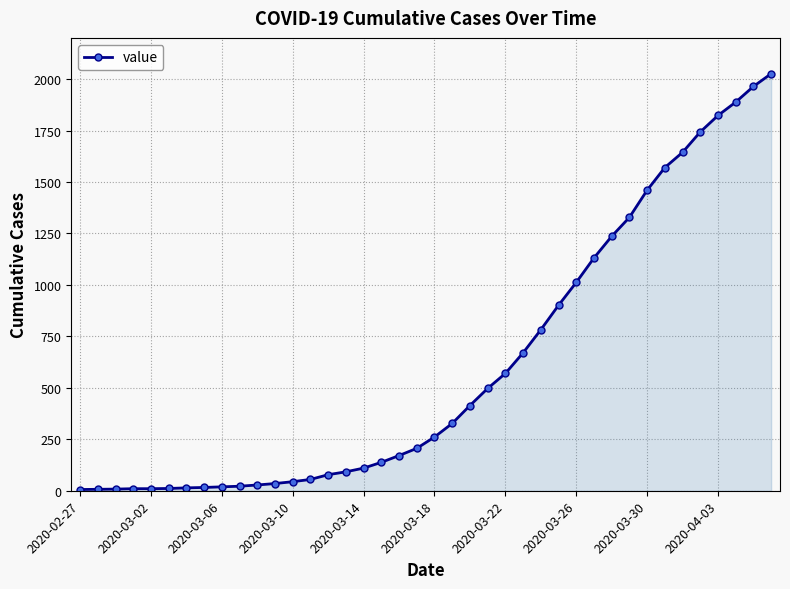

What is the greatest value displayed?

2026